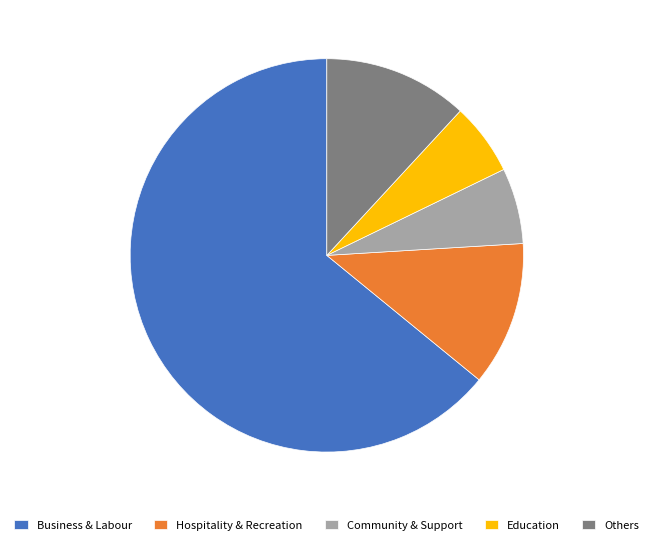

What is the largest slice in the pie chart?

Business & Labour